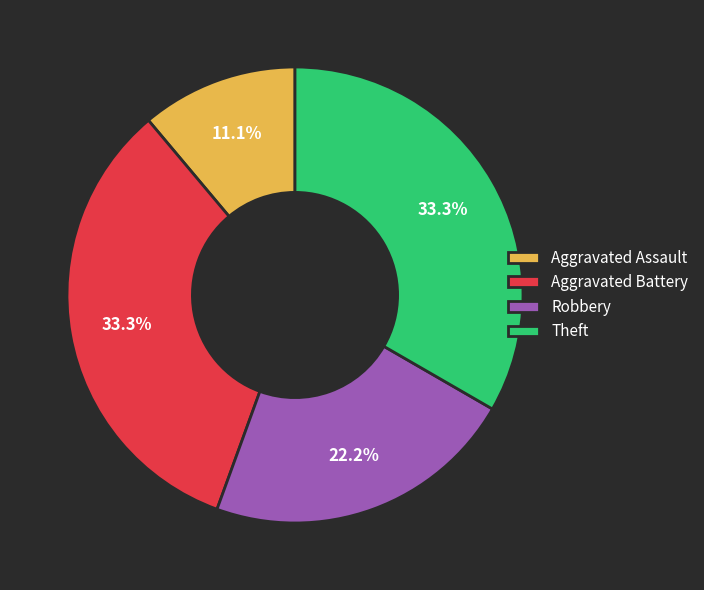

To the nearest percent, what is the combined percentage of Aggravated Battery and Aggravated Assault?

44%